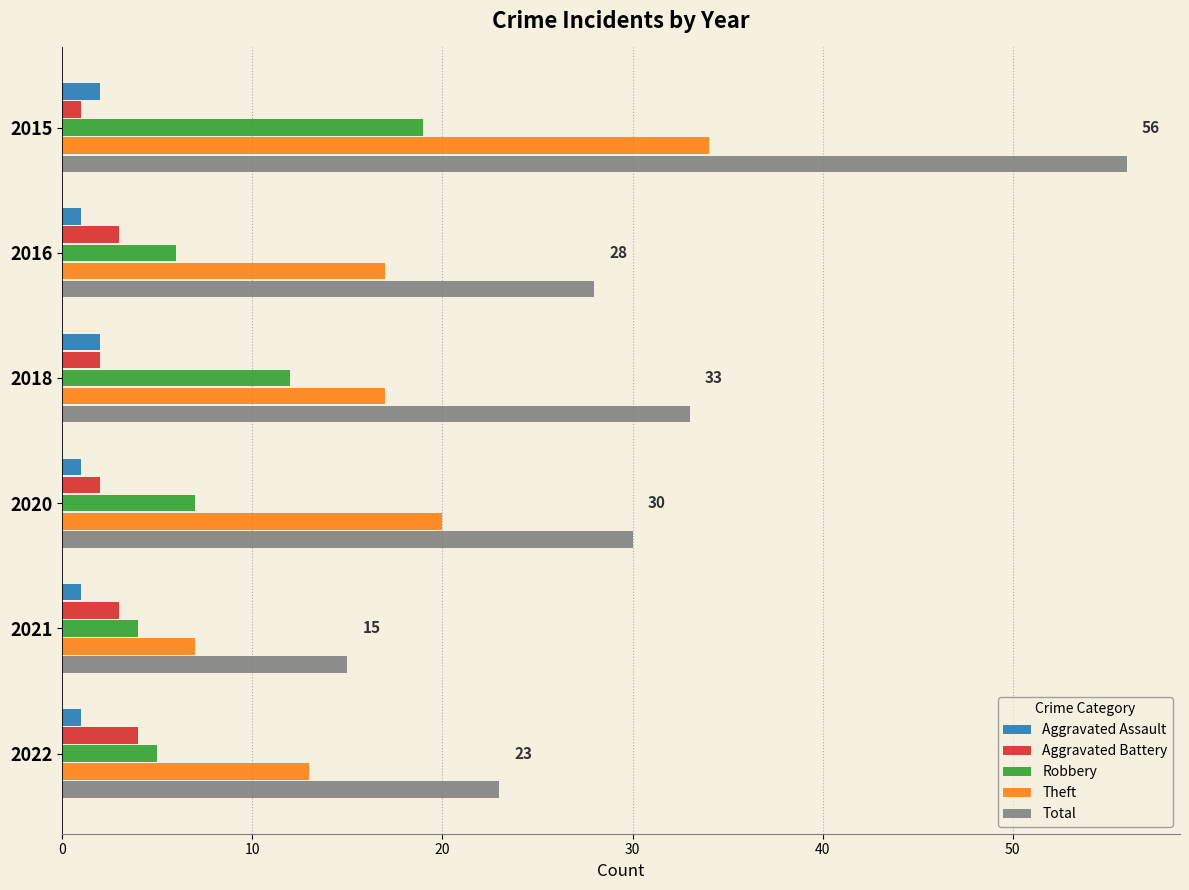

True or false: Theft has a value of 20 at 2020.

True